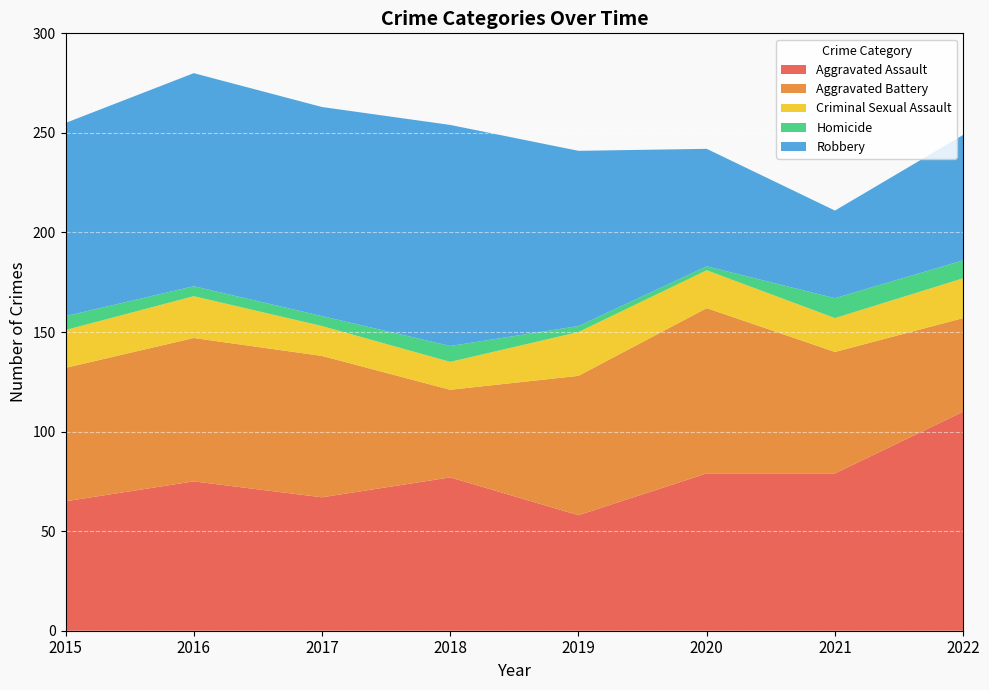

Reading left to right, extract all data points from this chart.

Aggravated Assault: 2015=65	2016=75	2017=67	2018=77	2019=58	2020=79	2021=79	2022=110
Aggravated Battery: 2015=67	2016=72	2017=71	2018=44	2019=70	2020=83	2021=61	2022=47
Criminal Sexual Assault: 2015=19	2016=21	2017=15	2018=14	2019=22	2020=19	2021=17	2022=20
Homicide: 2015=7	2016=5	2017=5	2018=8	2019=3	2020=2	2021=10	2022=9
Robbery: 2015=97	2016=107	2017=105	2018=111	2019=88	2020=59	2021=44	2022=63